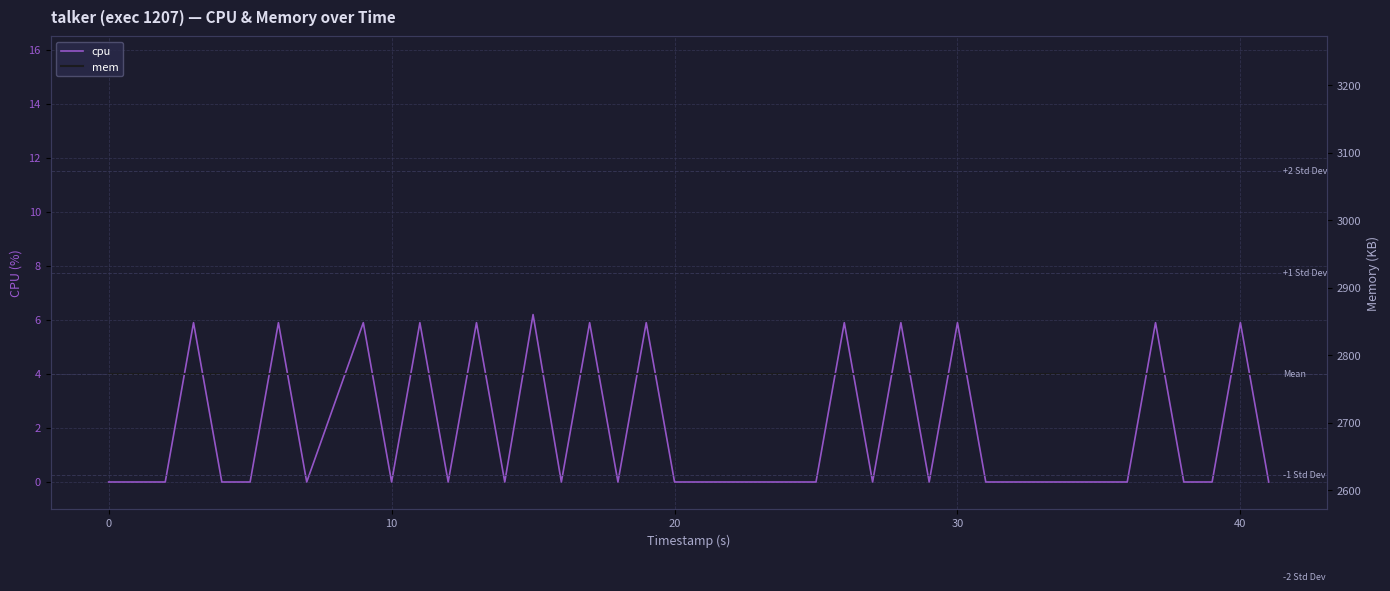

Does the chart display data point markers on the line(s)?

No